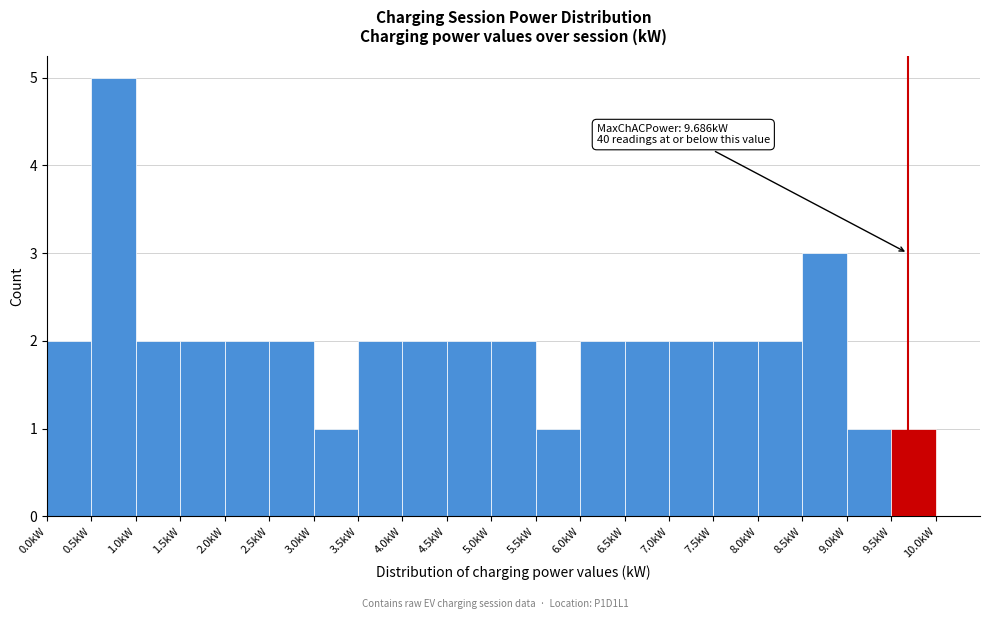

Over which range of the x-axis is the bar tallest?

0.5 to 1.0